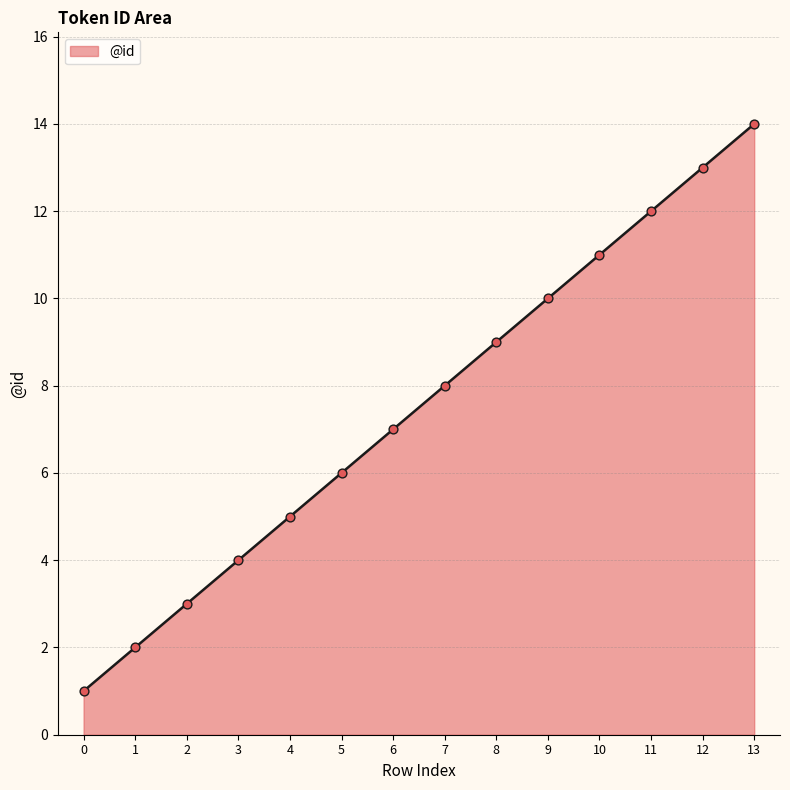

What is the ratio of the value at 8 to the value at 10?

0.8